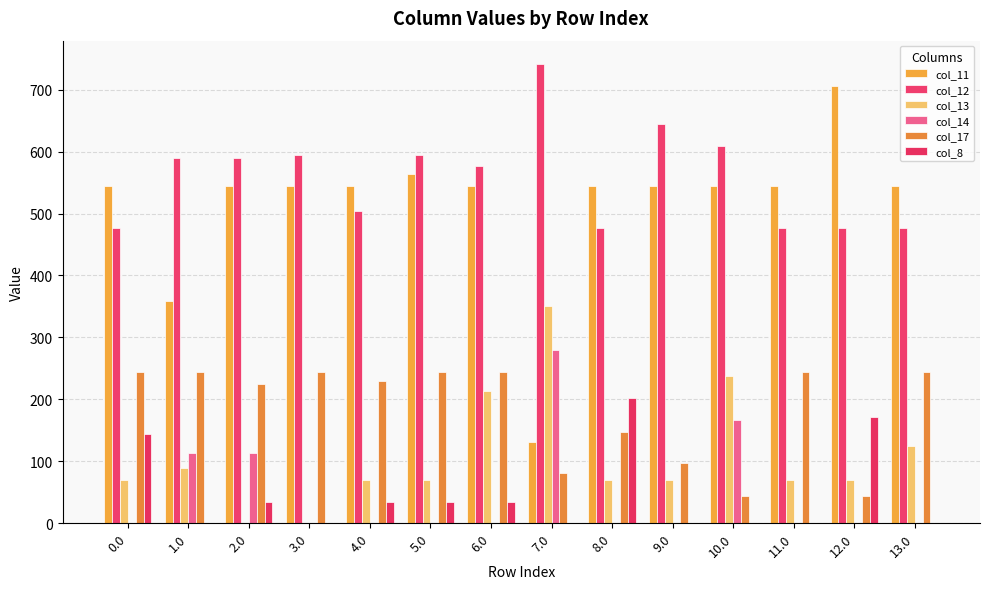

Where is col_12 nearest to the value 609?

10.0